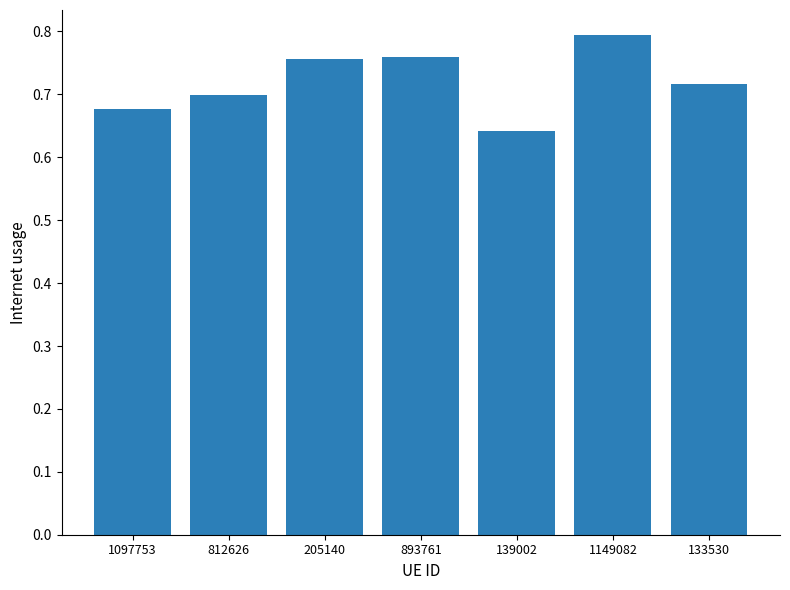

Where is the data nearest to the value 0?

139002